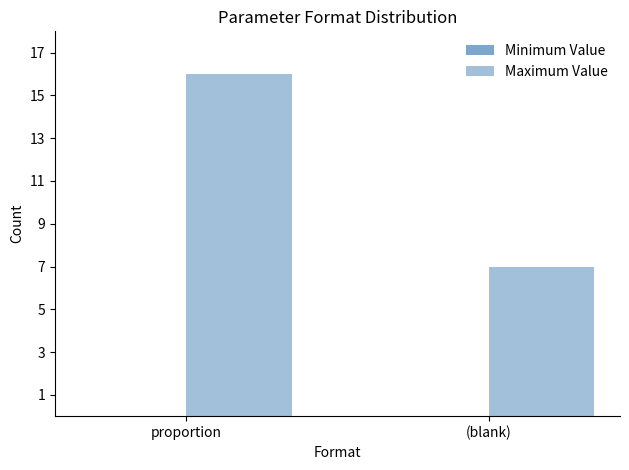

How many data points does each series have?

2